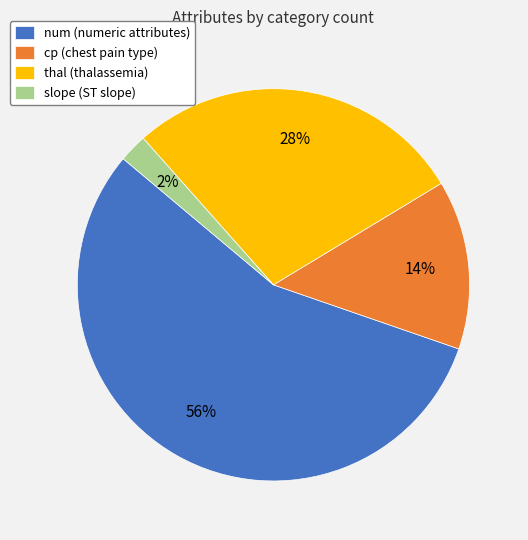

Between cp (chest pain type) and thal (thalassemia), which is larger?

thal (thalassemia)